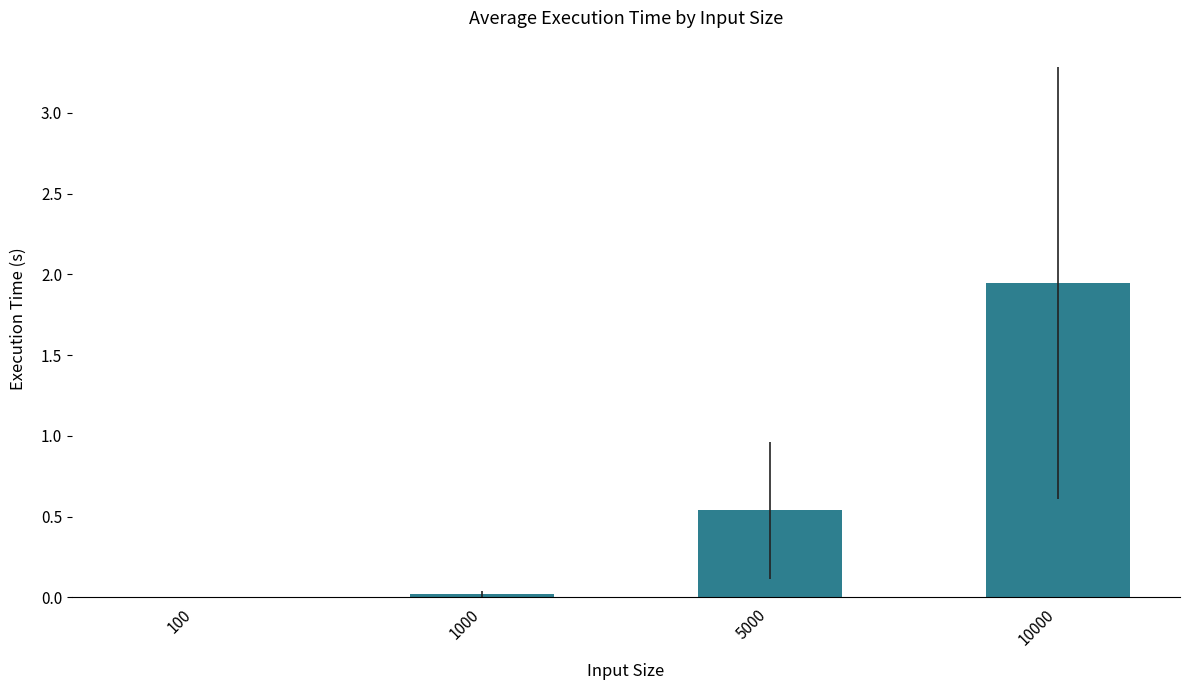

True or false: the data shows 0.9 at 5000.

False